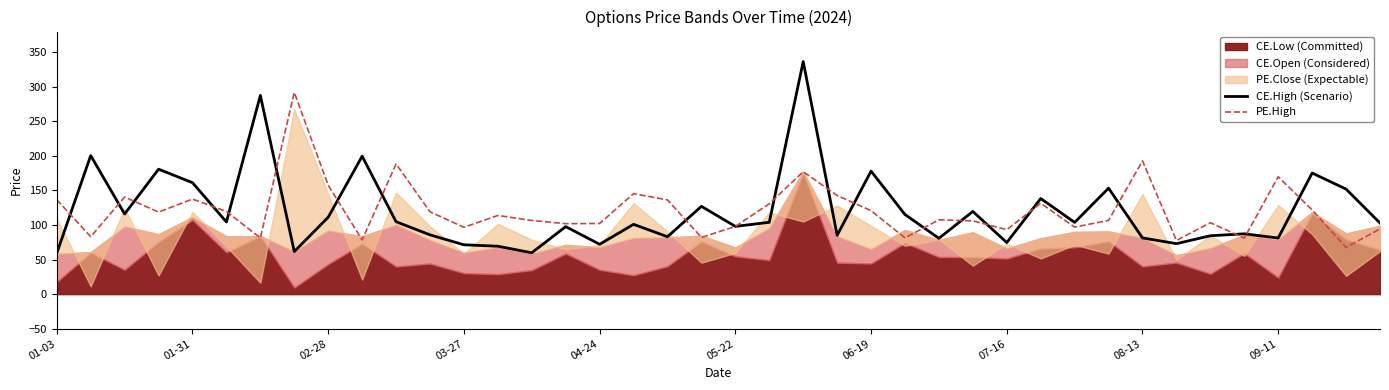

What is the minimum value for PE.High?

67.6